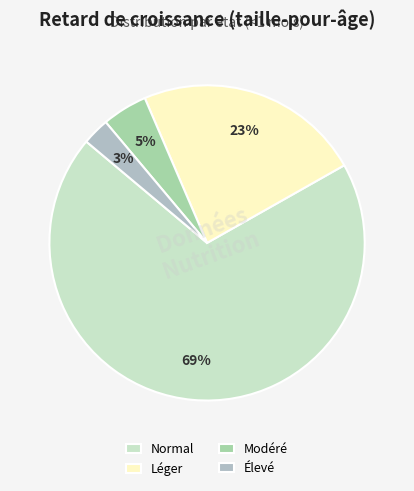

How many segments does this pie chart have?

4